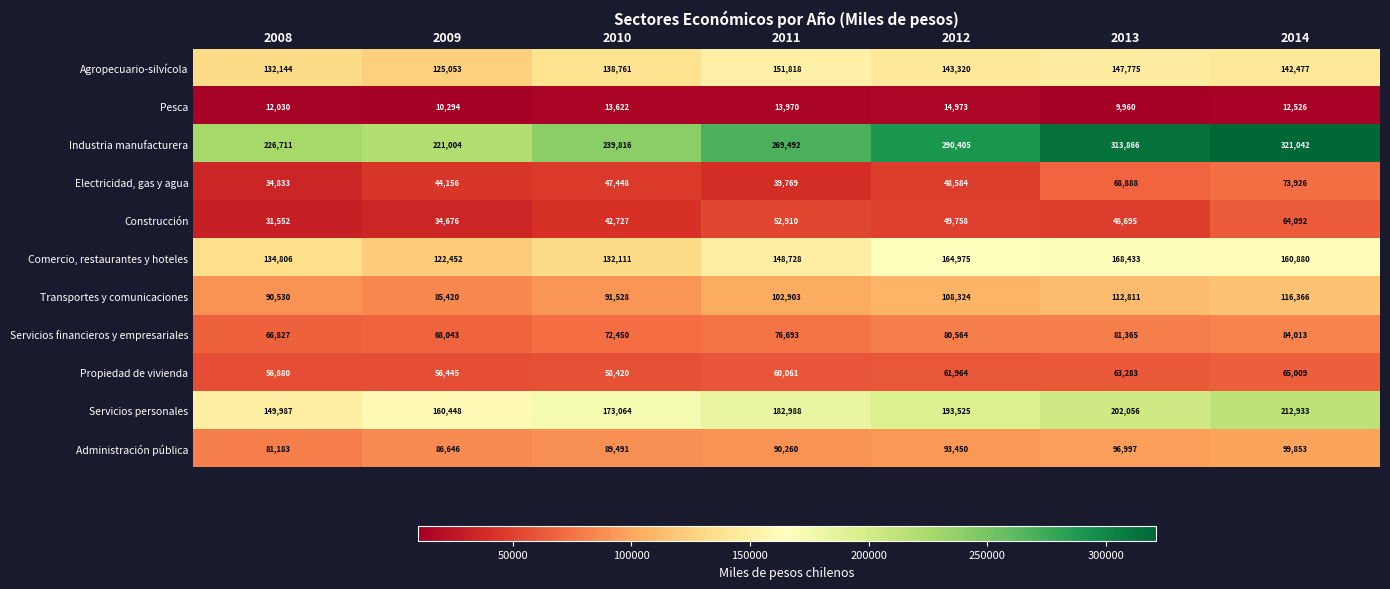

Rank the series at 2012 from highest to lowest value.

Industria manufacturera, Servicios personales, Comercio, restaurantes y hoteles, Agropecuario-silvícola, Transportes y comunicaciones, Administración pública, Servicios financieros y empresariales, Propiedad de vivienda, Construcción, Electricidad, gas y agua, Pesca